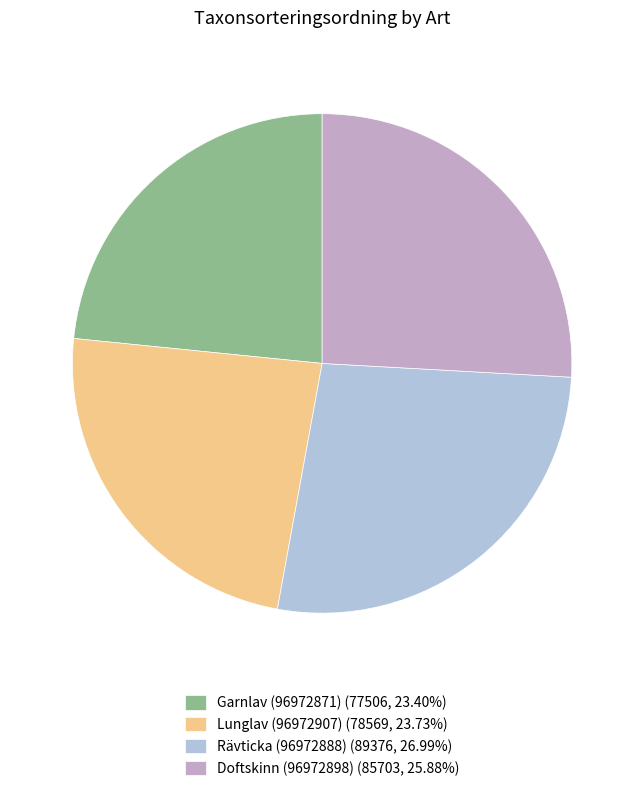

Does Lunglav (96972907) (78569, 23.73%) account for over 50% of the chart?

No